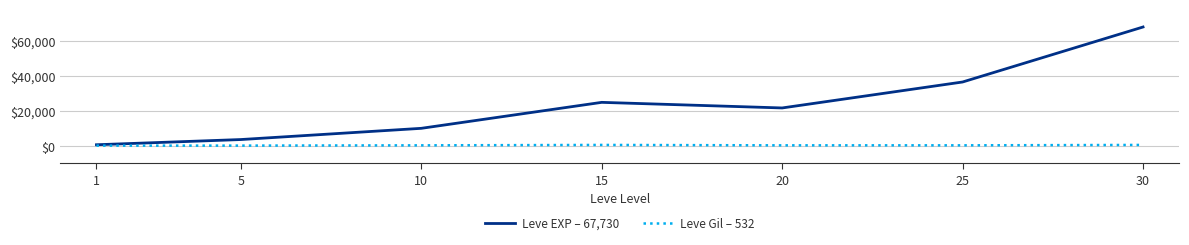

What is the maximum value shown in the chart?

67730